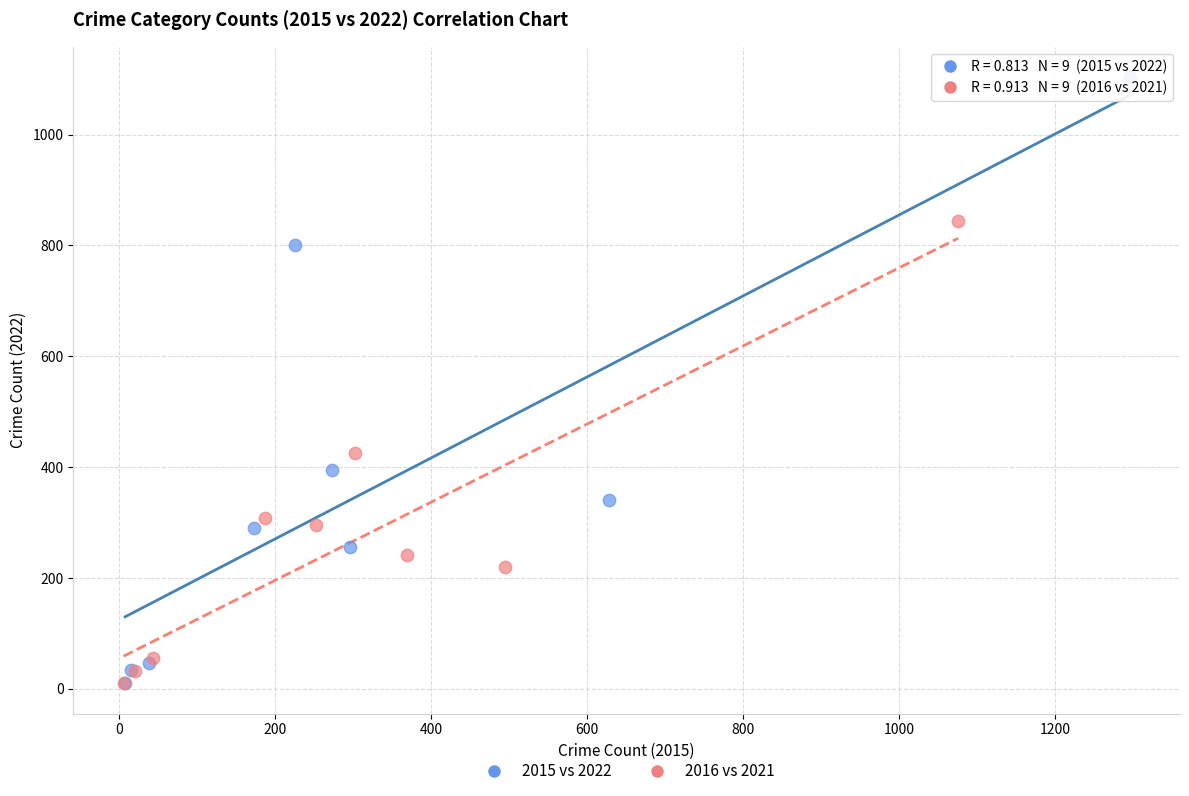

Which series has the largest Y range (max minus min)?

2015 vs 2022